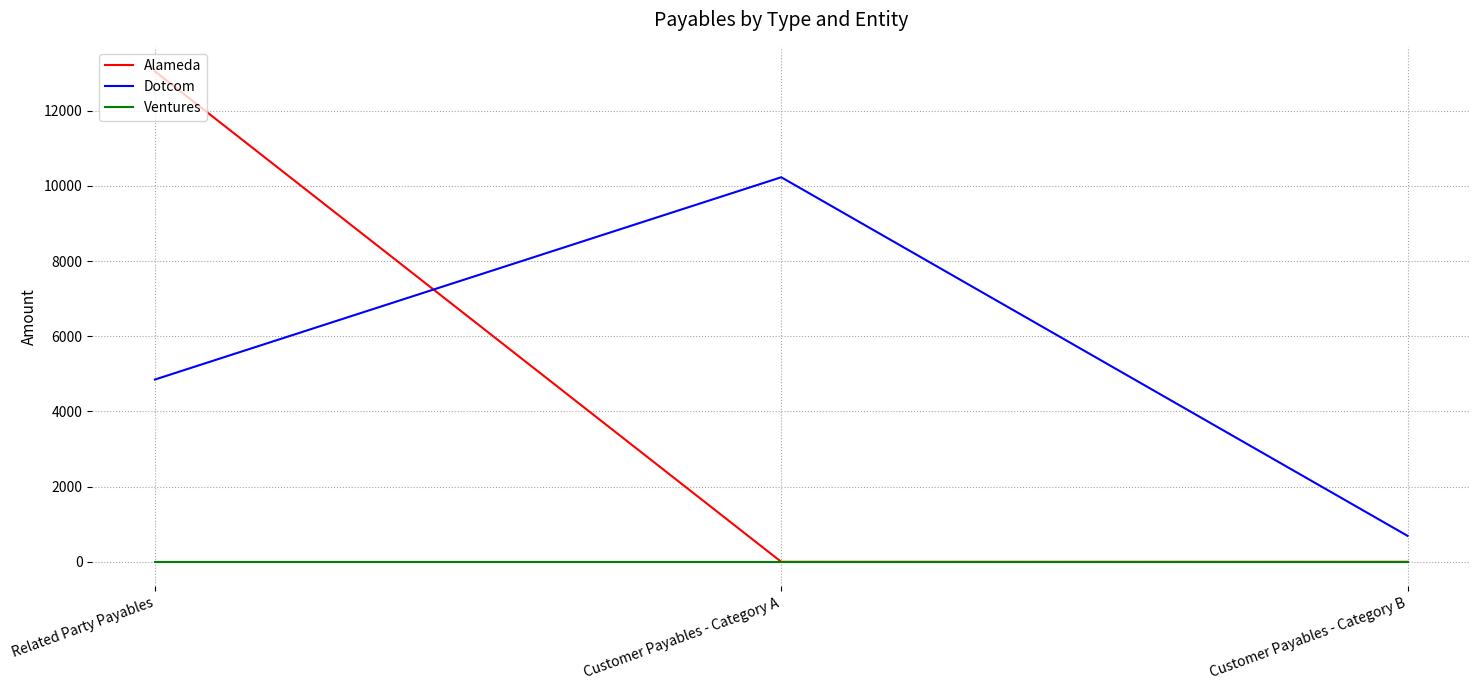

The value of Ventures at Customer Payables - Category A is 0. True or false?

True